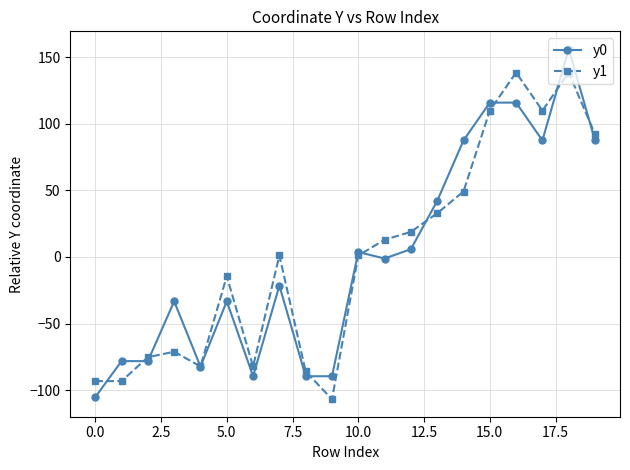

Which series ends up on top after the final intersection of y0 and y1?

y1